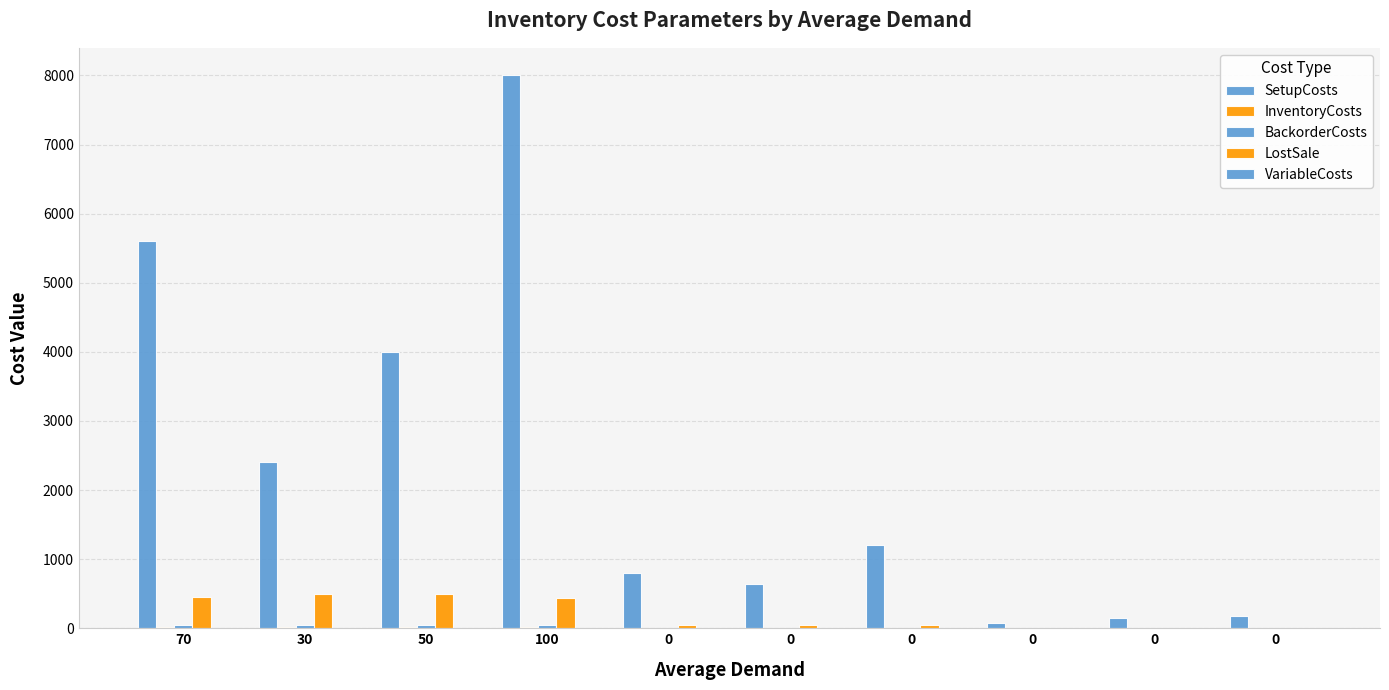

What is the label of the 4th bar from the left?

100